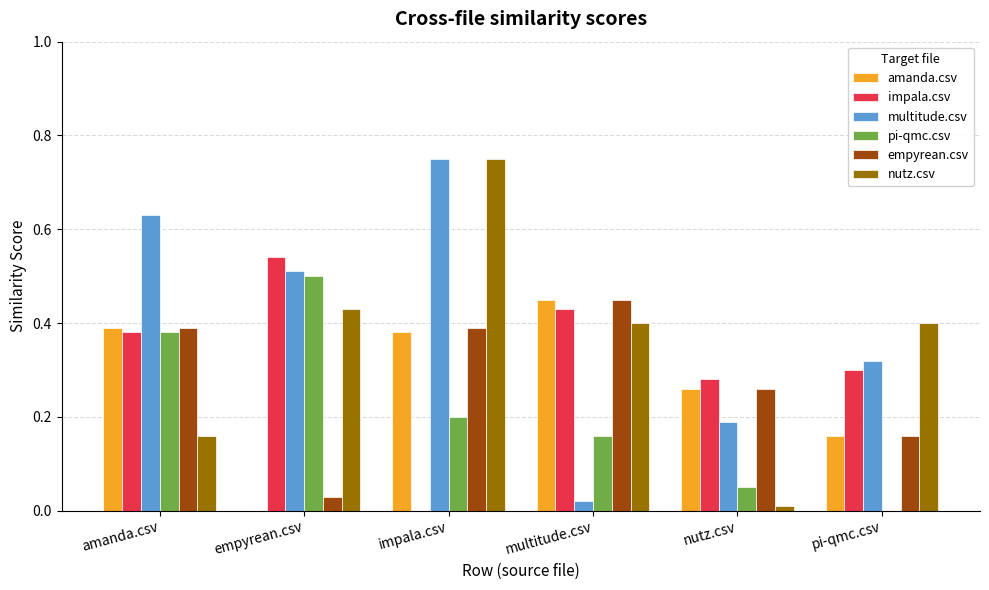

True or false: amanda.csv has a value of 0.5 at nutz.csv.

False